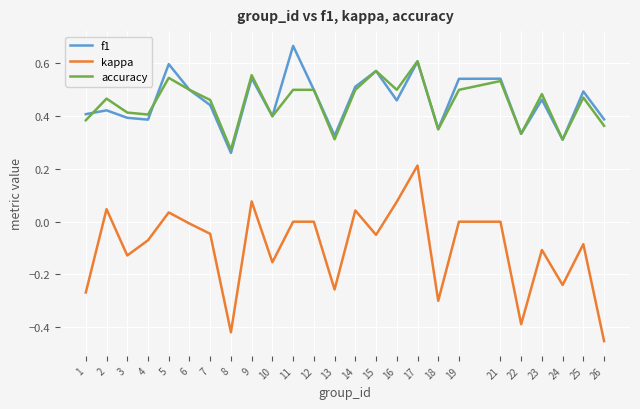

At which label does kappa first exceed 0?

2